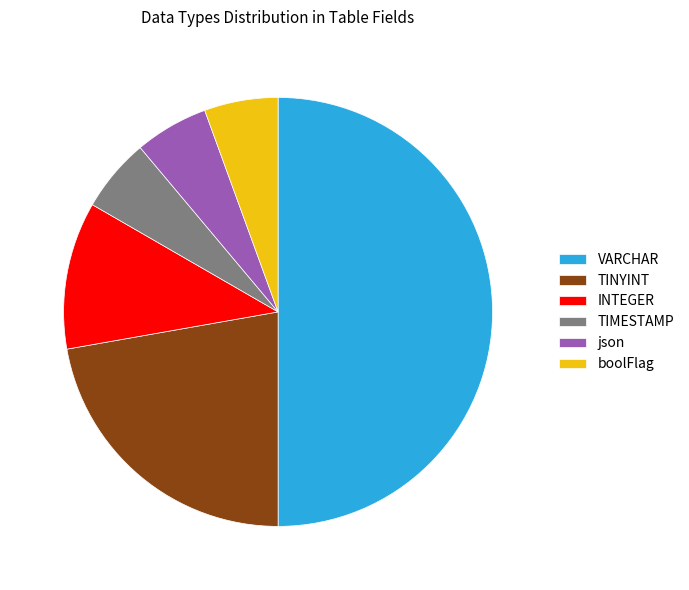

Is it true that TIMESTAMP is 20% of the pie?

False